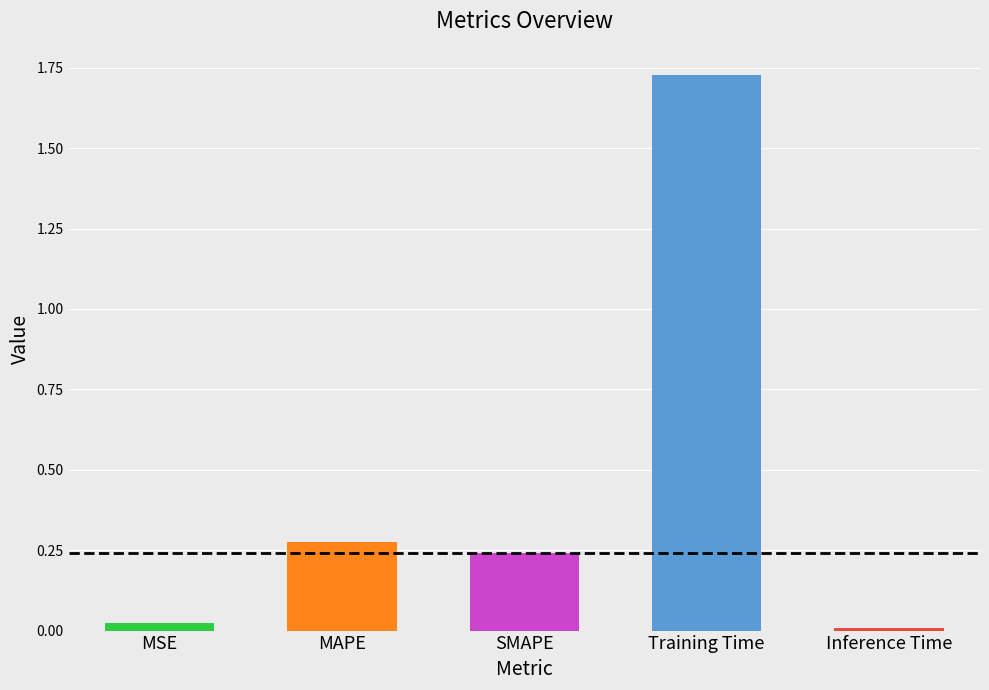

Reading left to right, transcribe all the data shown in this chart.

0.0	0.3	0.2	1.7	0.0